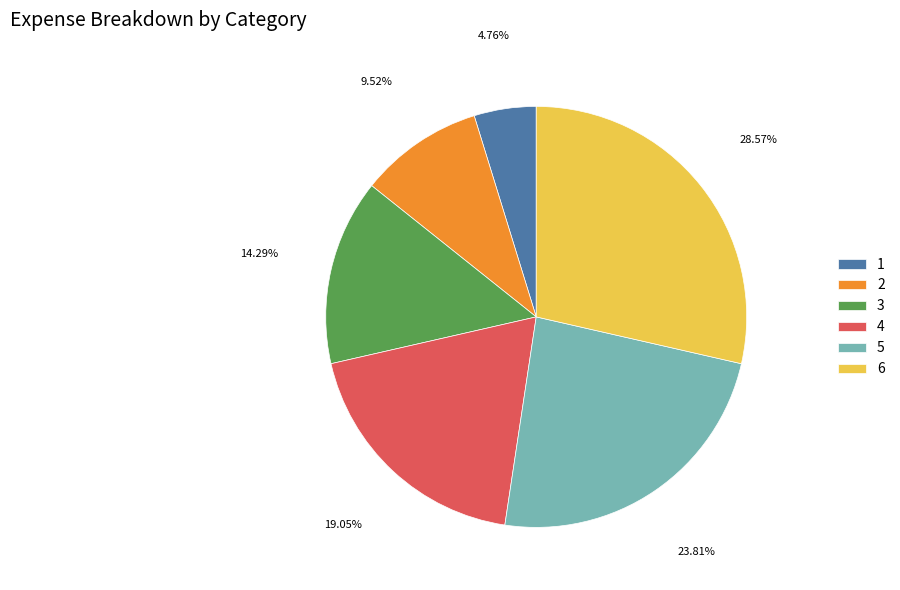

How many slices are in this pie chart?

6